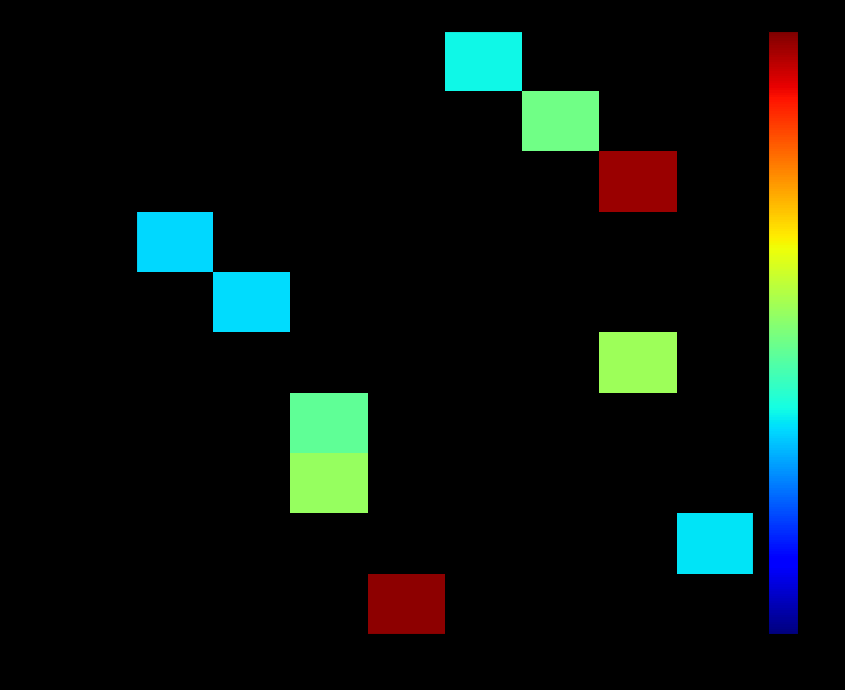

Which series has the widest spread of values?

signal segment 4